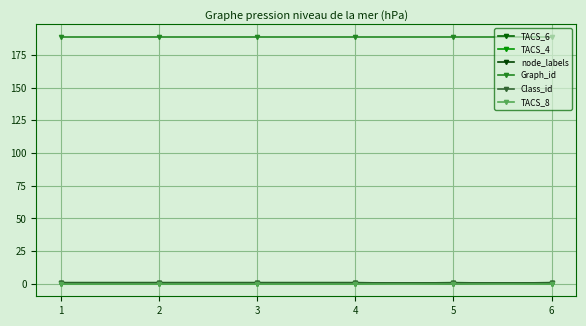

How many lines are shown in the chart?

6